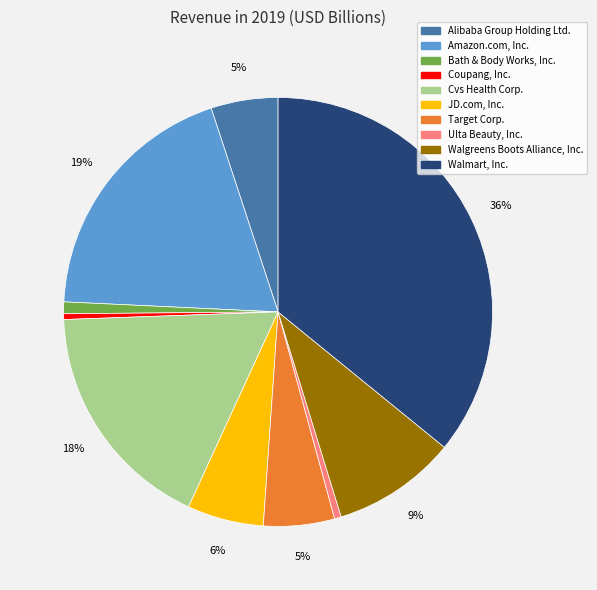

Combined, do JD.com, Inc. and Target Corp. account for over 50%?

No